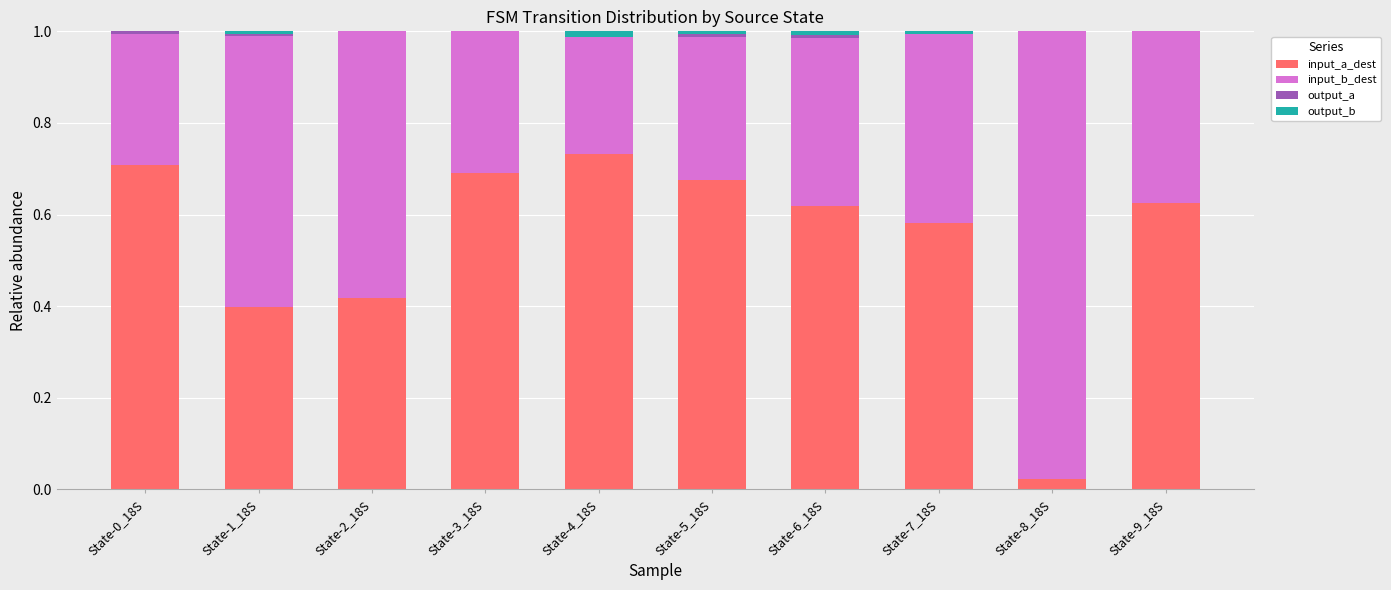

Which category has the highest value in the input_a_dest series?

State-4_18S